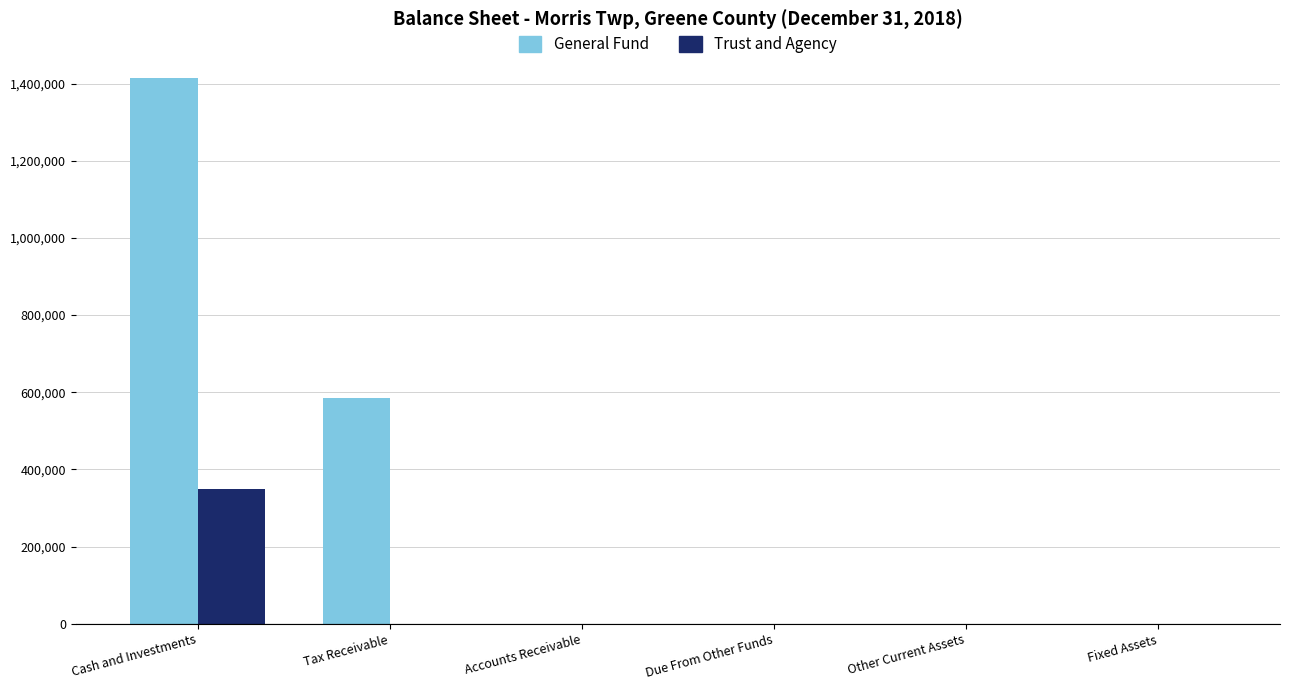

What are all the series names shown in the legend?

General Fund, Trust and Agency